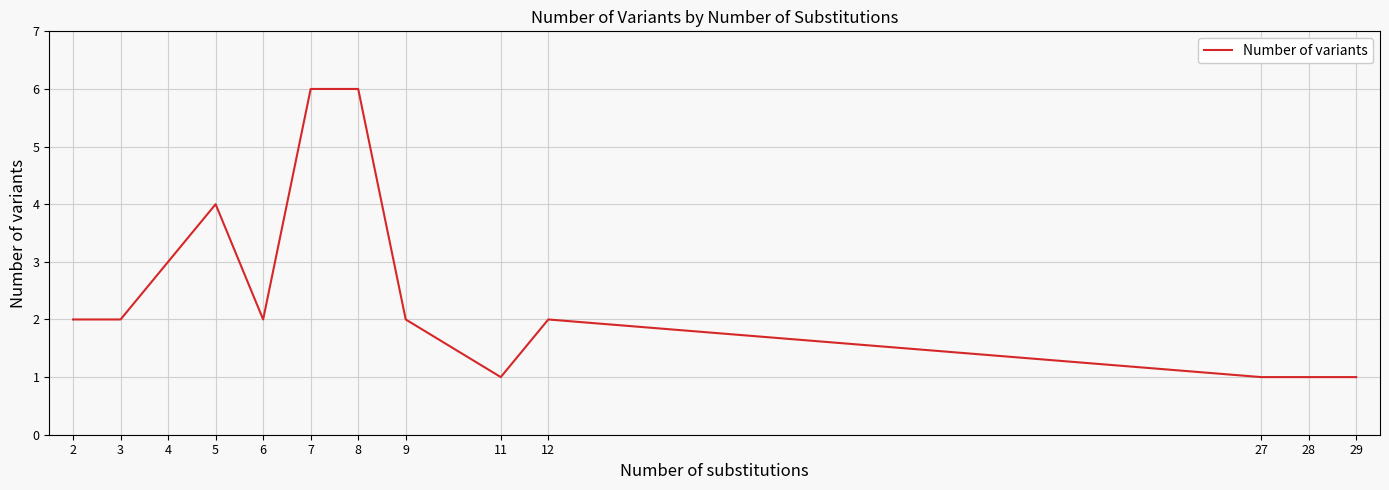

True or false: the data shows 0 at 29.

False